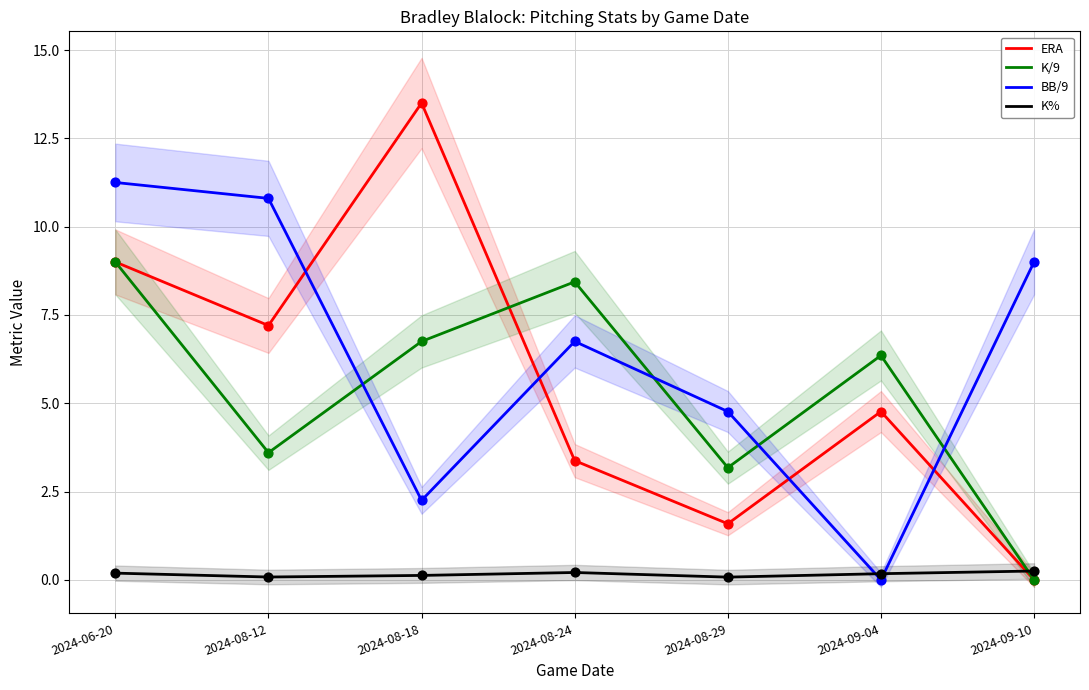

Is the value of BB/9 at 2024-09-10 greater than the value of K% at 2024-08-18?

Yes